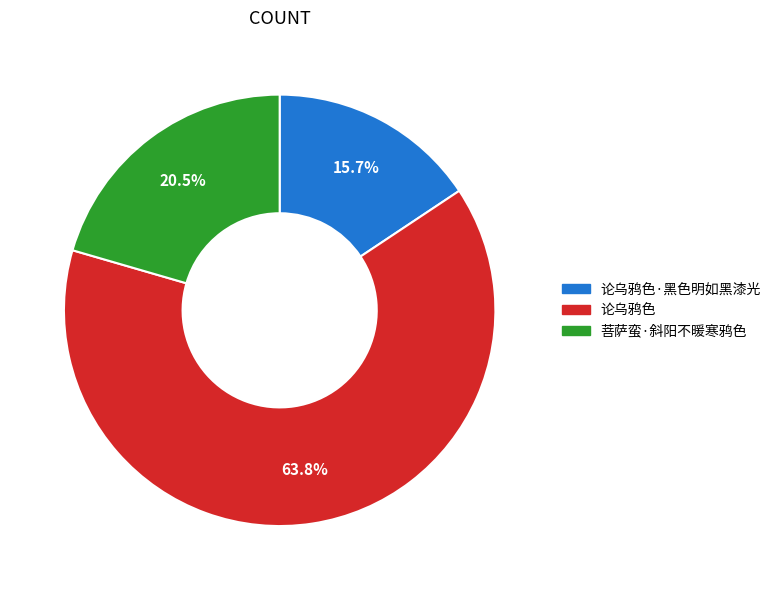

Which category has the smallest portion of the pie?

论乌鸦色·黑色明如黑漆光